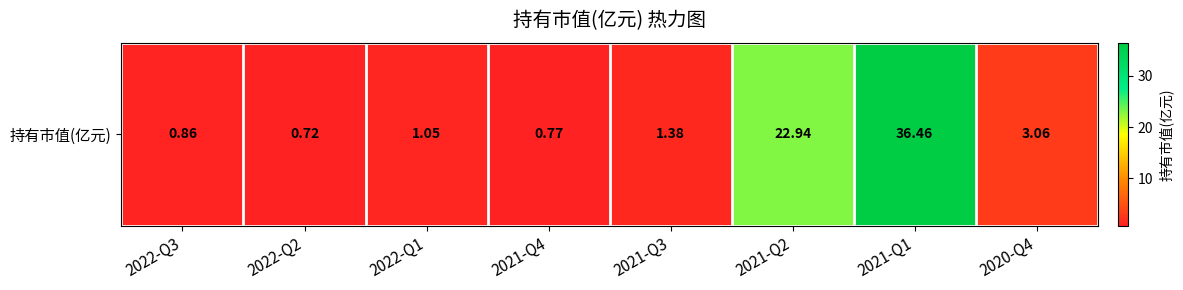

What is the change in value from 2022-Q1 to 2021-Q2?

+21.9